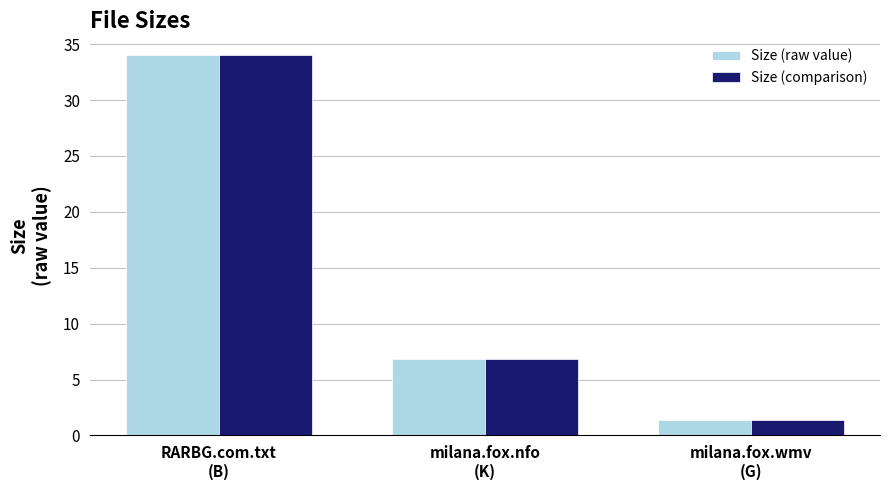

Are the bars grouped side by side (vs. stacked)?

Yes